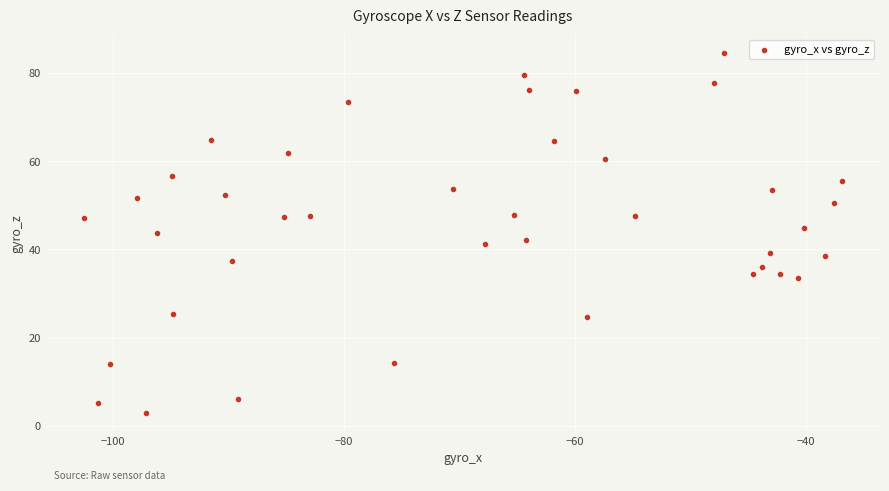

What is the range of X values (max minus min)?

65.7